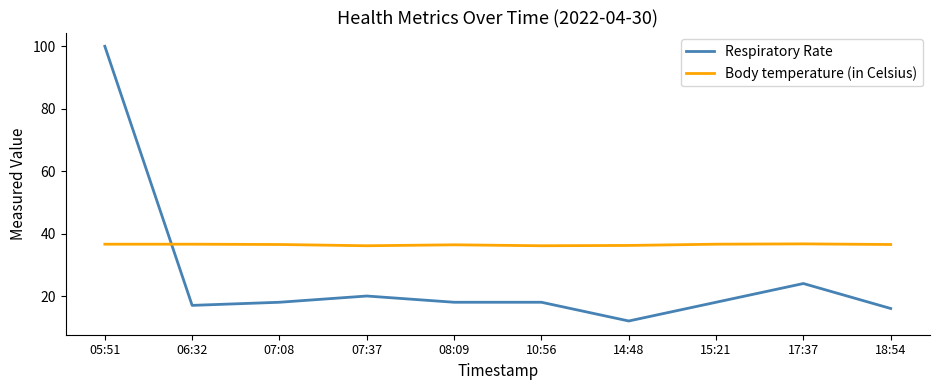

Which series has the largest total across all categories?

Body temperature (in Celsius)